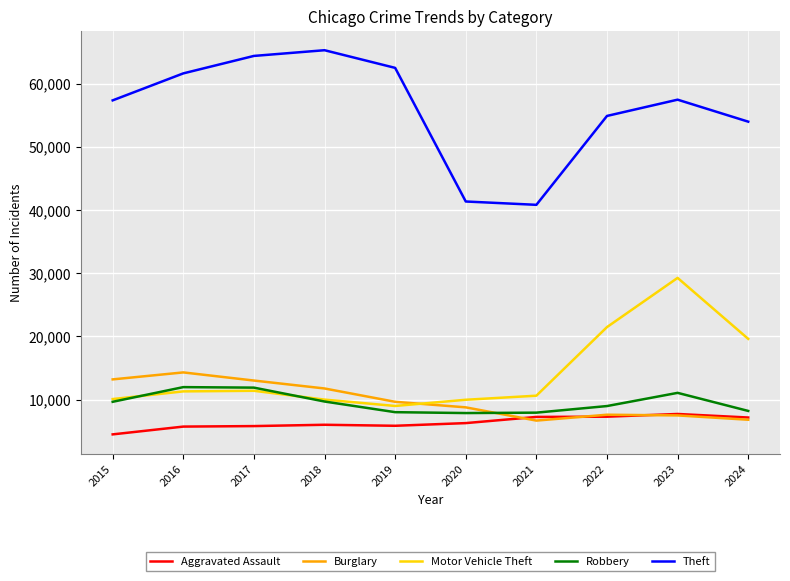

Which series has the largest range (max minus min)?

Theft